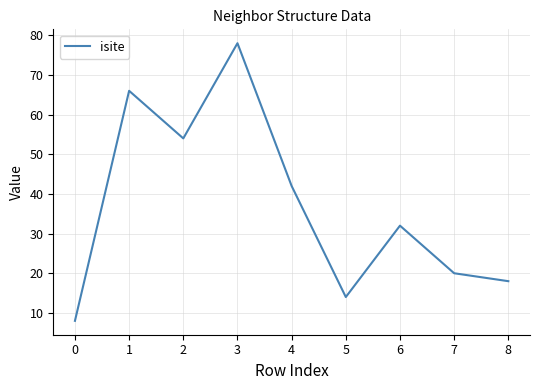

True or false: the data has more than 0 interior local peaks.

True